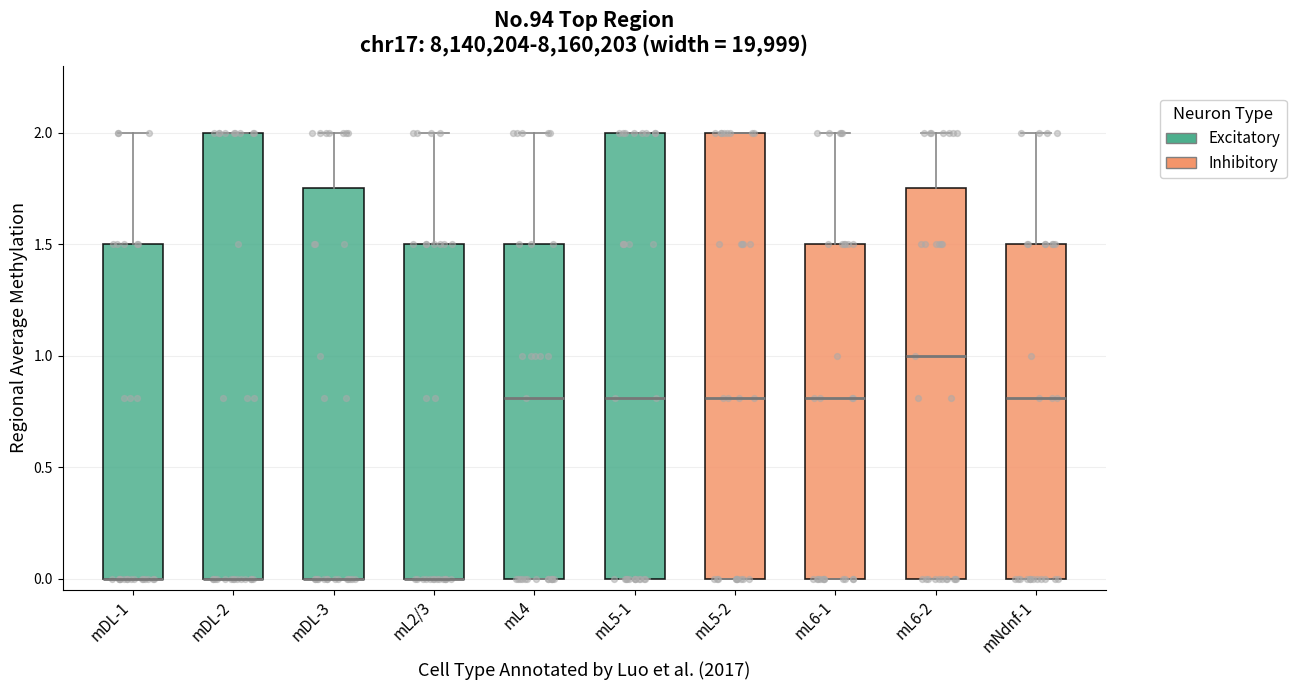

Reading left to right, read every box against the y-axis: the position of its median line, the range the box covers, and the ends of its whiskers. The values are not printed on the chart, so give them approximately, as read against the axis.

mDL-1: median 0.00 (drawn on the box's lower edge), box 0.00 to 1.50, whiskers 0.00 to 2.00
mDL-2: median 0.00 (drawn on the box's lower edge), box 0.00 to 2.00, whiskers 0.00 to 2.00
mDL-3: median 0.00 (drawn on the box's lower edge), box 0.00 to 1.75, whiskers 0.00 to 2.00
mL2/3: median 0.00 (drawn on the box's lower edge), box 0.00 to 1.50, whiskers 0.00 to 2.00
mL4: median 0.80, box 0.00 to 1.50, whiskers 0.00 to 2.00
mL5-1: median 0.80, box 0.00 to 2.00, whiskers 0.00 to 2.00
mL5-2: median 0.80, box 0.00 to 2.00, whiskers 0.00 to 2.00
mL6-1: median 0.80, box 0.00 to 1.50, whiskers 0.00 to 2.00
mL6-2: median 1.00, box 0.00 to 1.75, whiskers 0.00 to 2.00
mNdnf-1: median 0.80, box 0.00 to 1.50, whiskers 0.00 to 2.00